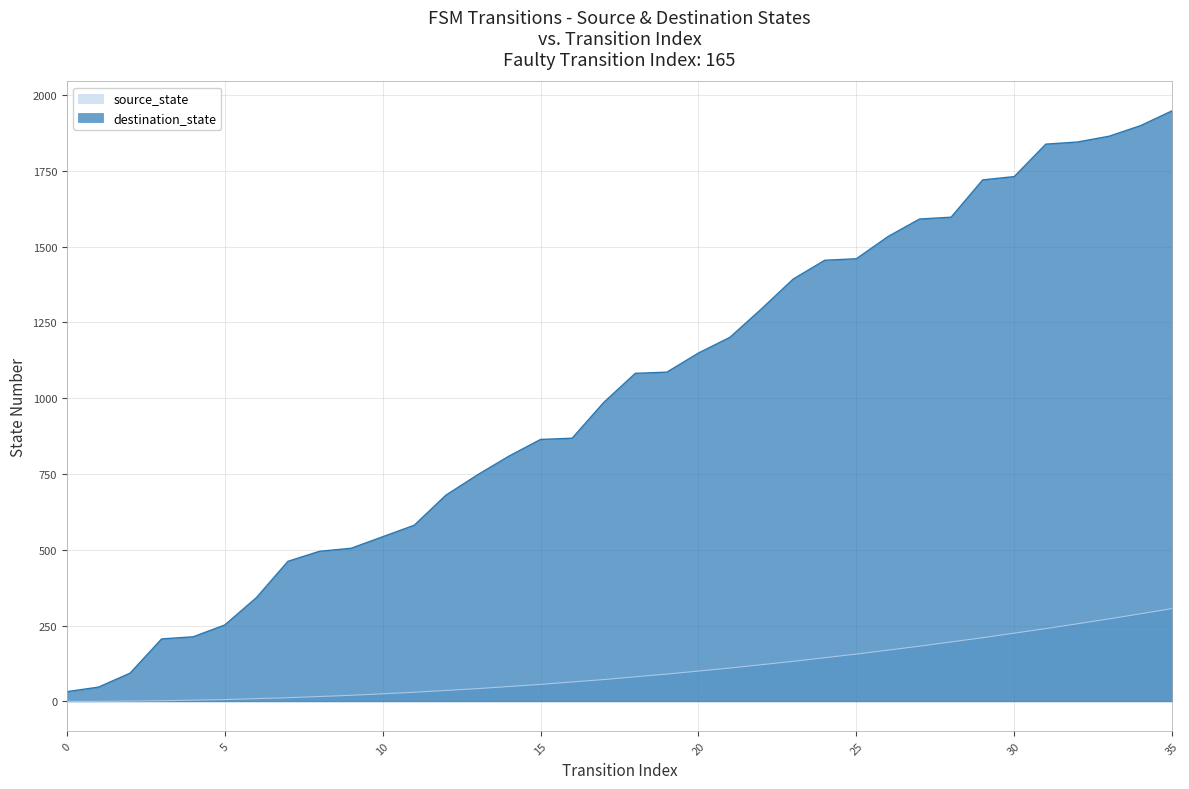

Rank the categories by value from lowest to highest.

0, 1, 2, 3, 4, 5, 6, 7, 8, 9, 10, 11, 12, 13, 14, 15, 16, 17, 18, 19, 20, 21, 22, 23, 24, 25, 26, 27, 28, 29, 30, 31, 32, 33, 34, 35